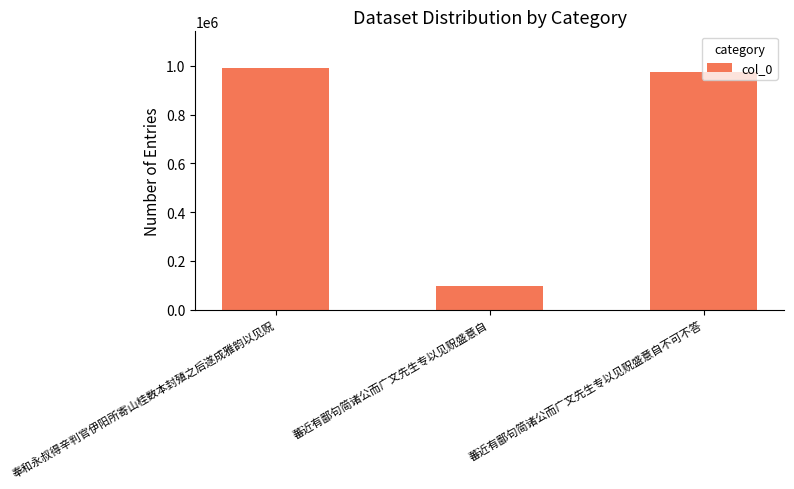

Which has a higher value, 蕃近有鄙句简诸公而广文先生专以见贶盛意自不可不答 or 奉和永叔得辛判官伊阳所寄山桂数本封殖之后遂成雅韵以见贶?

奉和永叔得辛判官伊阳所寄山桂数本封殖之后遂成雅韵以见贶